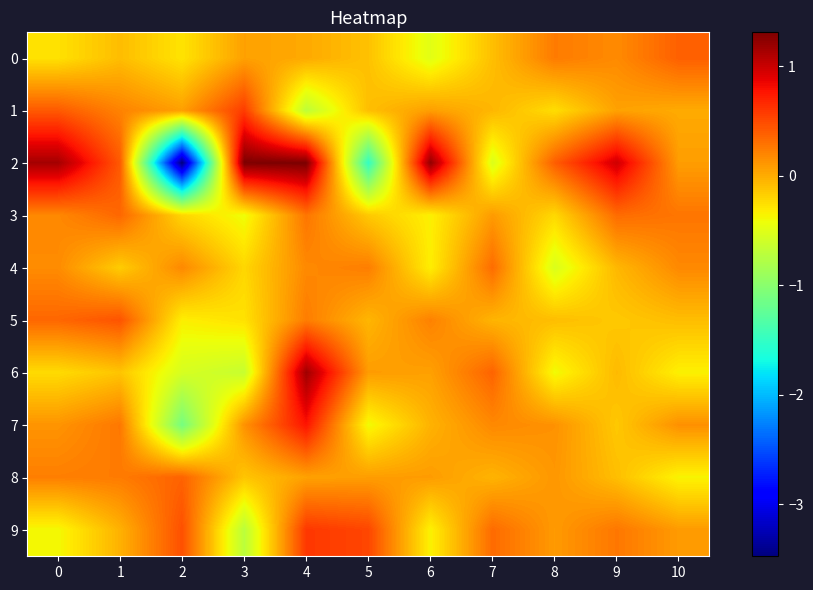

Reading left to right, transcribe all the data shown in this chart.

0: 0=-0.3	1=-0.1	2=-0.3	3=0.1	4=0.0	5=-0.1	6=-0.5	7=-0.1	8=0.2	9=0.2	10=0.4
1: 0=0.4	1=0.2	2=0.1	3=0.6	4=-0.7	5=-0.1	6=0.1	7=-0.1	8=-0.2	9=0.1	10=0.0
2: 0=1.1	1=0.4	2=-3.5	3=1.3	4=1.3	5=-1.5	6=1.2	7=-0.5	8=0.4	9=1.0	10=0.1
3: 0=0.2	1=0.3	2=-0.2	3=-0.4	4=0.3	5=-0.1	6=-0.3	7=0.1	8=-0.2	9=0.3	10=0.3
4: 0=0.2	1=-0.2	2=0.2	3=-0.2	4=0.2	5=0.2	6=-0.3	7=0.3	8=-0.5	9=-0.1	10=0.2
5: 0=0.4	1=0.4	2=-0.3	3=-0.3	4=0.2	5=-0.1	6=0.2	7=-0.0	8=-0.1	9=-0.1	10=-0.1
6: 0=-0.2	1=-0.1	2=-0.6	3=-0.6	4=1.2	5=0.1	6=0.1	7=0.4	8=-0.4	9=-0.1	10=-0.3
7: 0=0.1	1=0.3	2=-1.1	3=0.1	4=0.8	5=-0.4	6=-0.0	7=0.2	8=0.1	9=-0.1	10=0.1
8: 0=0.2	1=0.2	2=0.4	3=-0.1	4=0.1	5=0.1	6=0.1	7=-0.0	8=0.1	9=-0.1	10=-0.4
9: 0=-0.4	1=-0.0	2=0.5	3=-0.7	4=0.6	5=0.5	6=-0.4	7=0.3	8=0.1	9=0.3	10=0.1